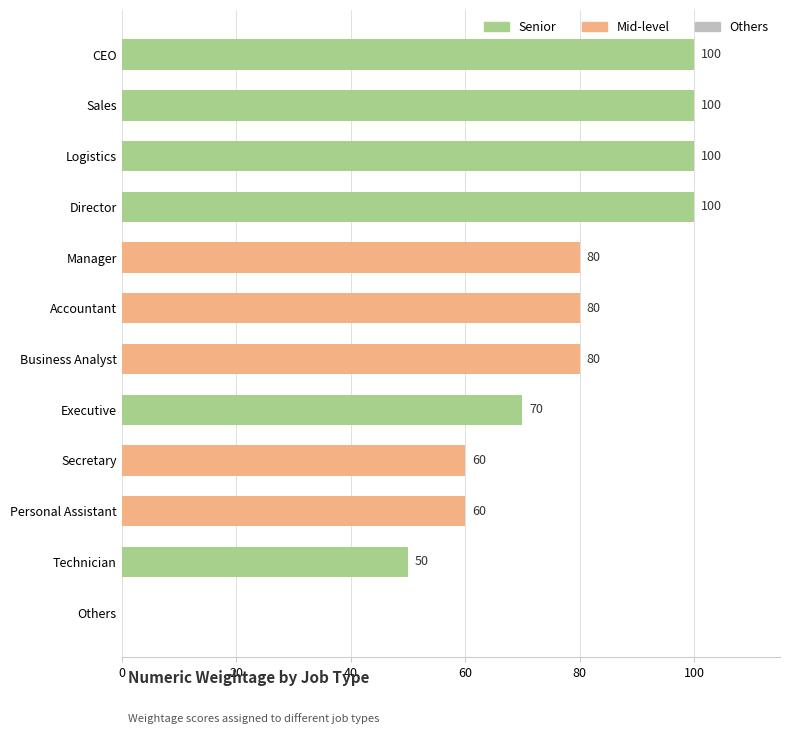

Between CEO and Manager, which is larger?

CEO